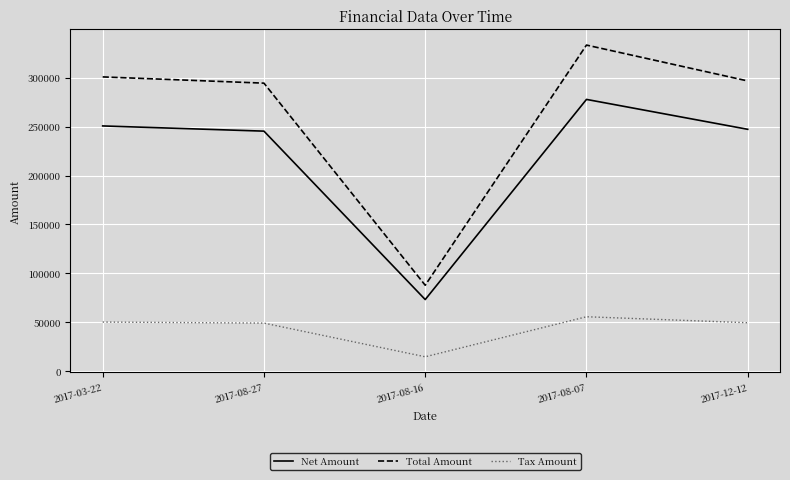

What is the difference between the highest and lowest values at 2017-03-22?

250760.8